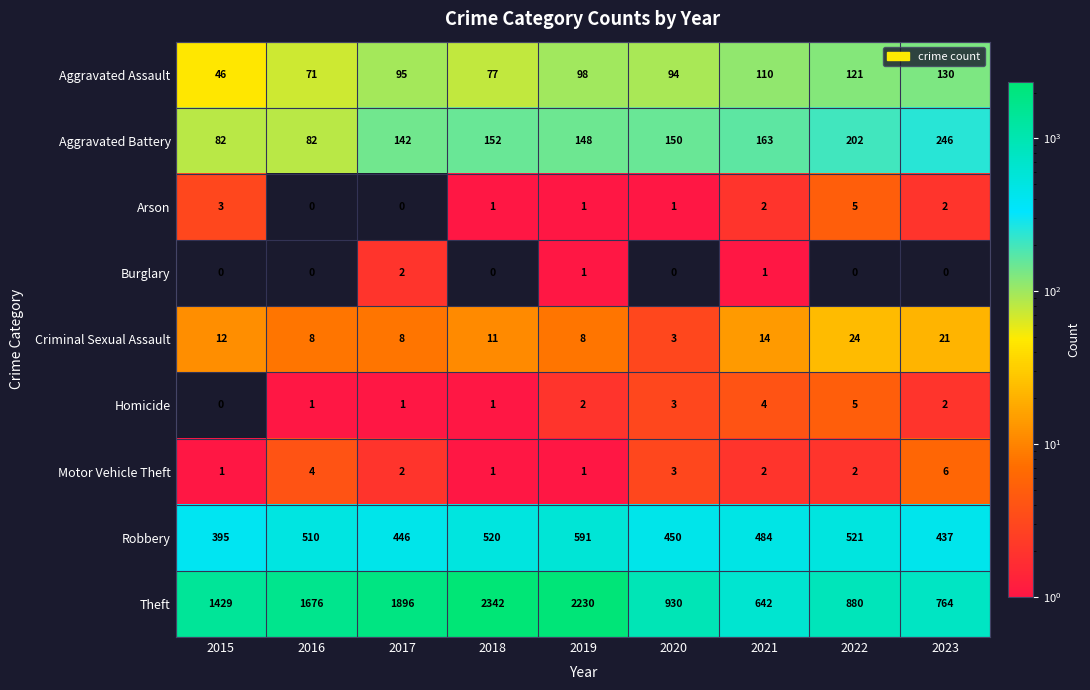

Is the value of Arson at 2015 greater than the value of Aggravated Assault at 2015?

No